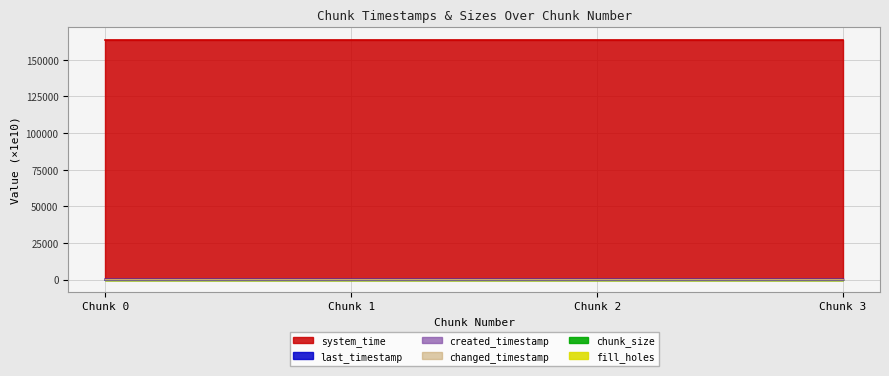

Rank the series at Chunk 1 from lowest to highest value.

created_timestamp, last_timestamp, changed_timestamp, system_time